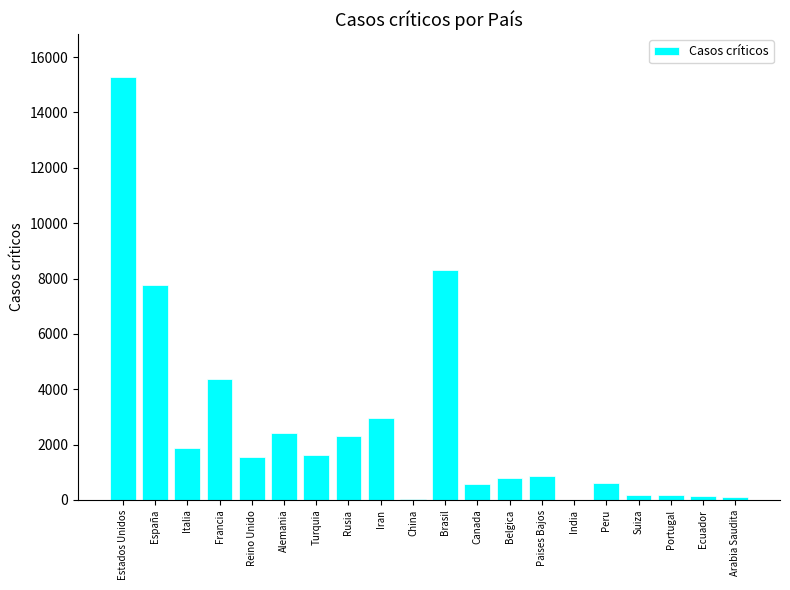

Which has a higher value, España or Iran?

España